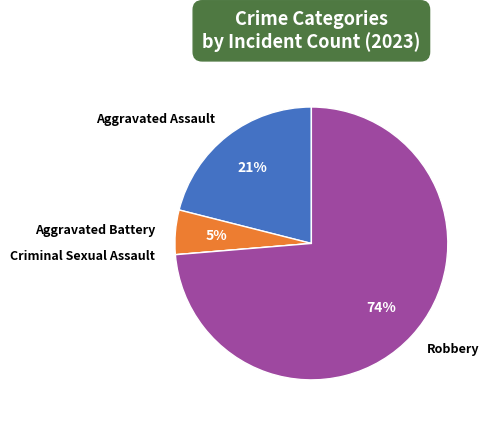

The Robbery slice represents 74% of the pie. True or false?

True